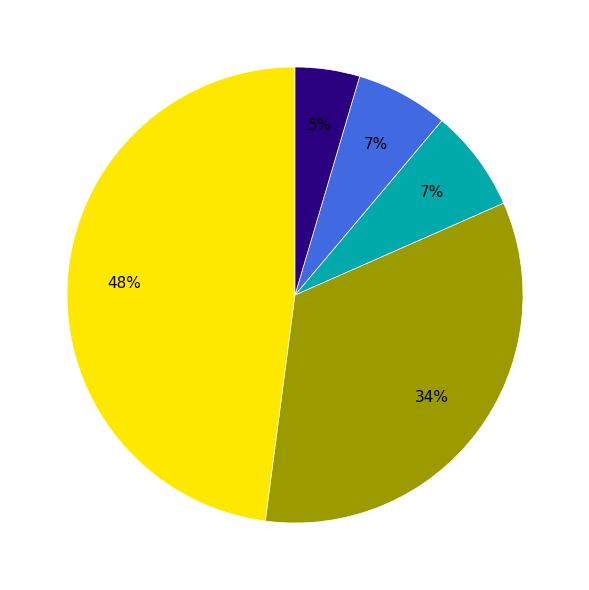

Does any single category account for the majority?

No